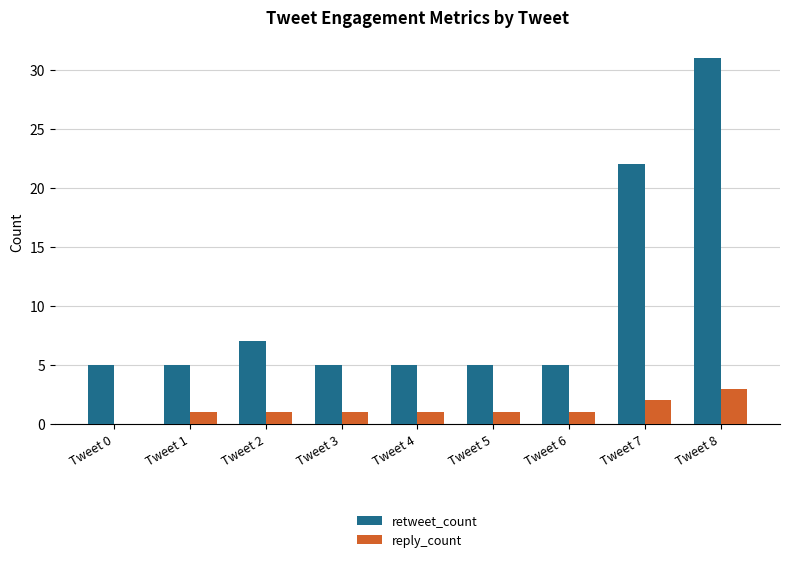

How many data points does each series have?

9